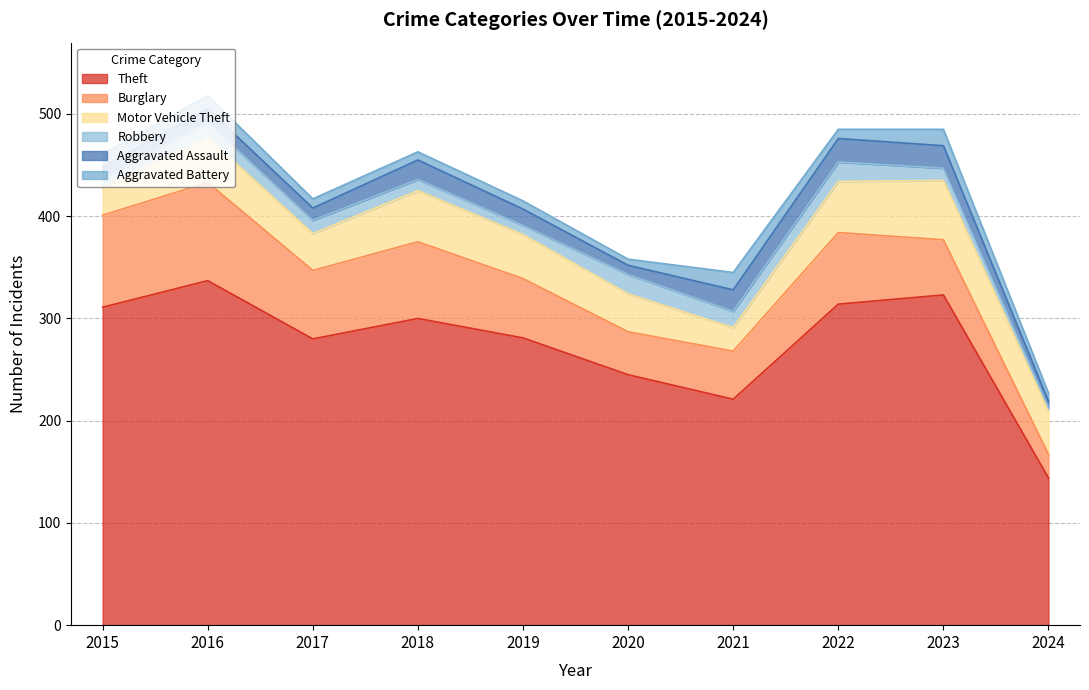

How many lines are shown in the chart?

6